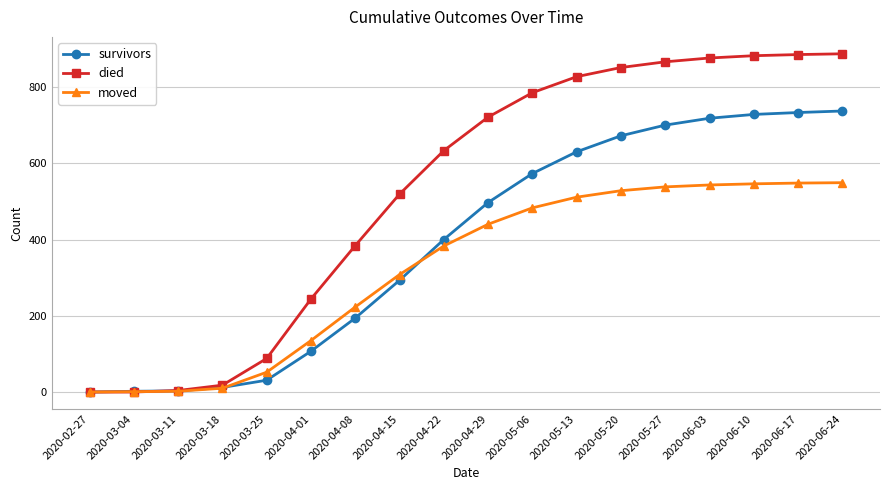

What is the label of the 6th point from the left?

2020-04-01